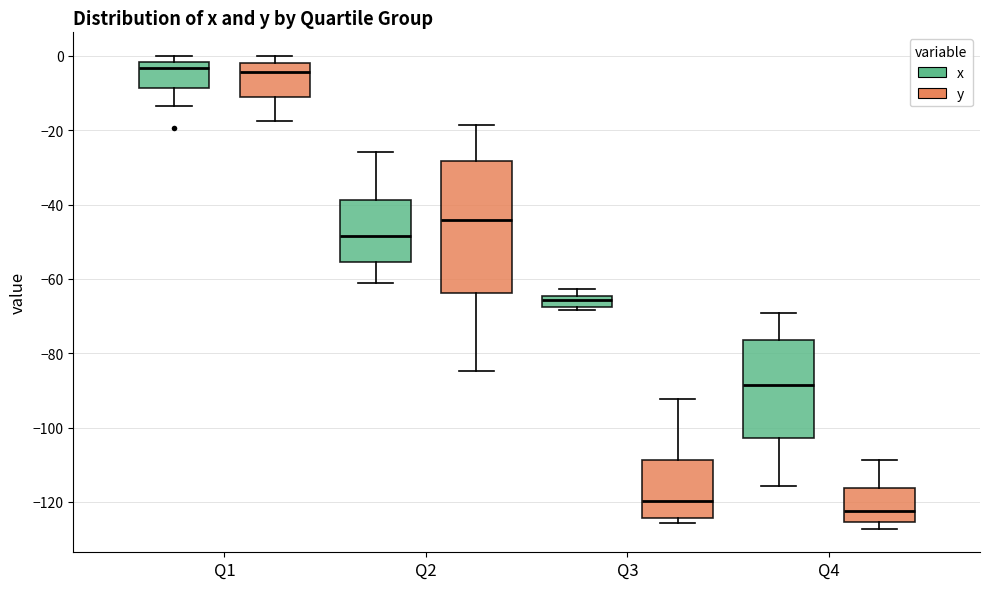

Where does the upper whisker of the box for Q2 (y) end on the y-axis? The values are not printed on the chart, so give them approximately, as read against the axis.

-18